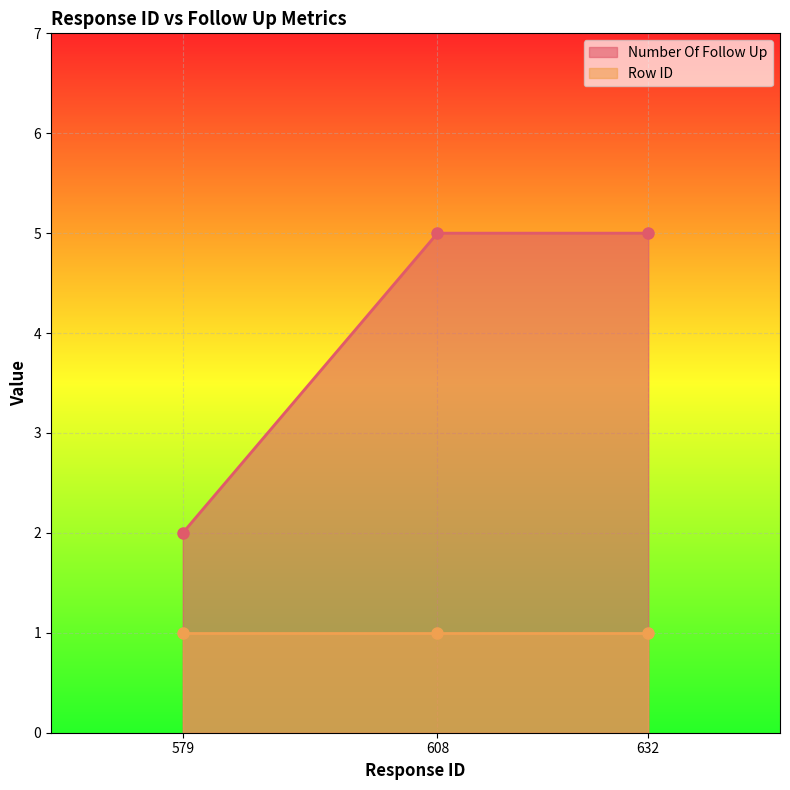

What is the approximate value at 632?

5